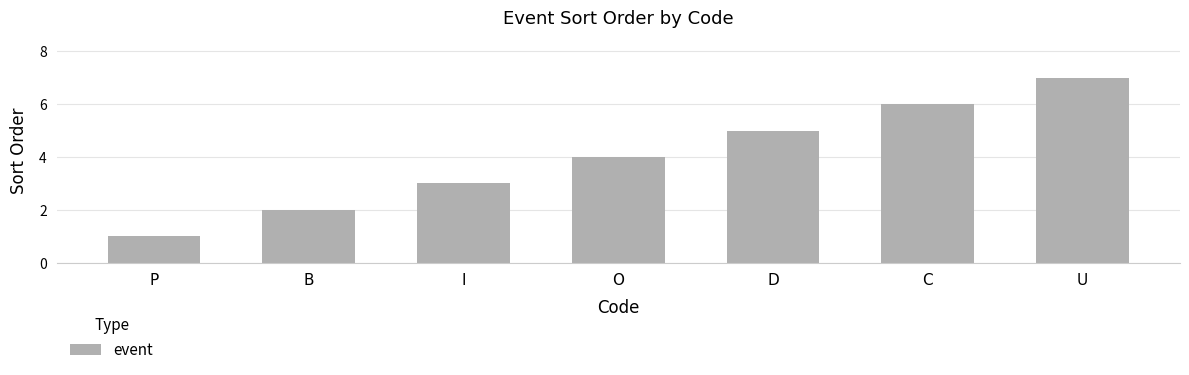

How many values are below 4?

3